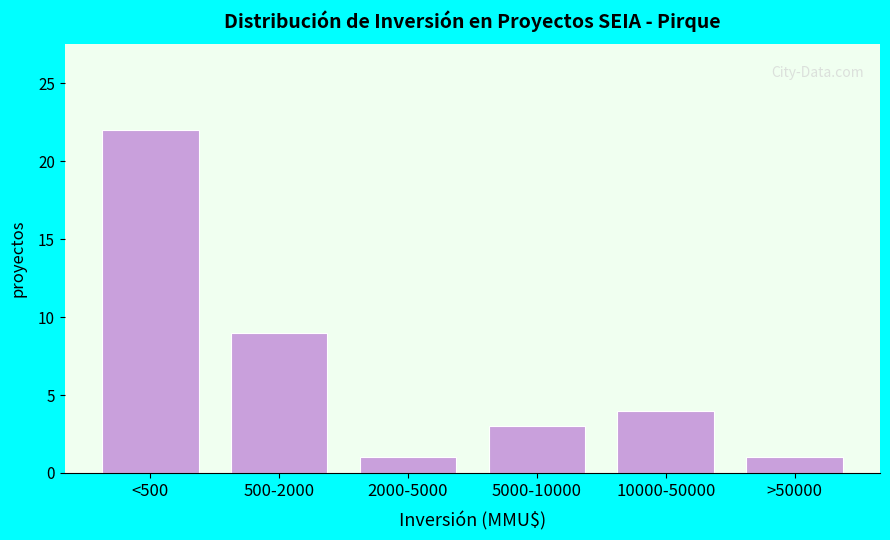

Reading left to right, list all the values displayed in this chart.

22	9	1	3	4	1